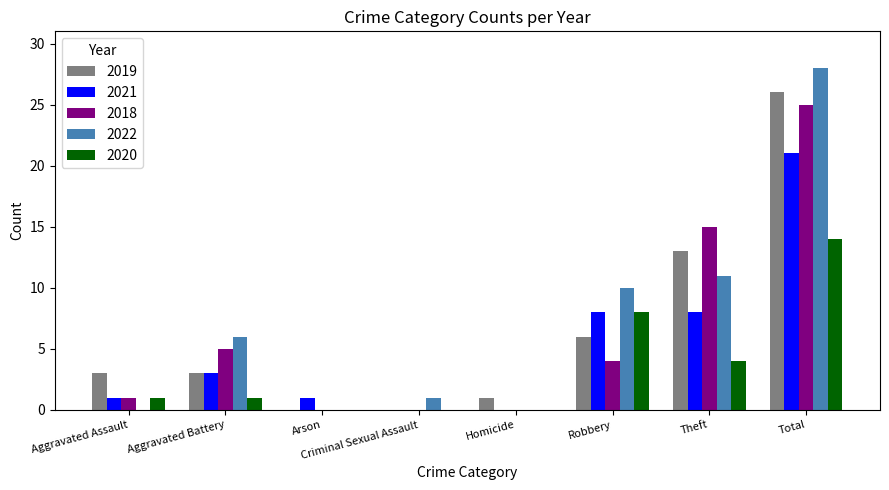

Are the bars horizontal?

No